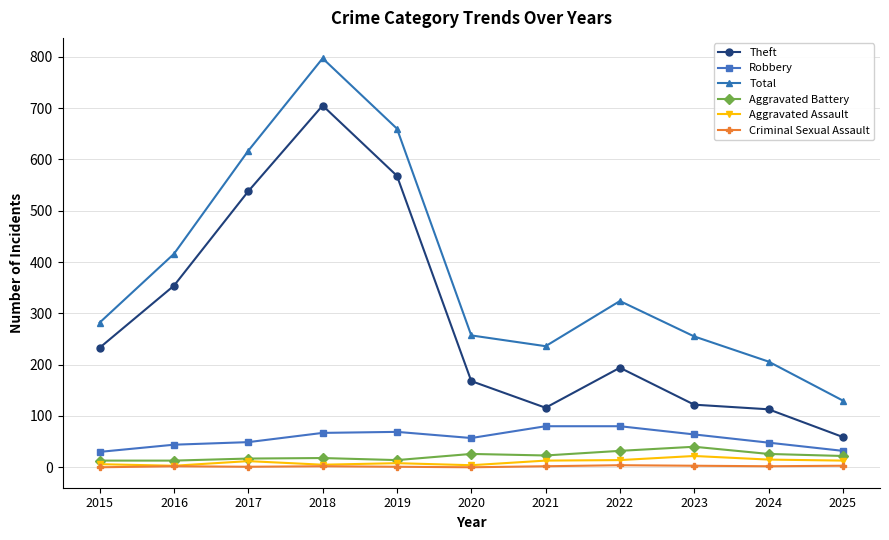

Does the chart display data point markers on the line(s)?

Yes